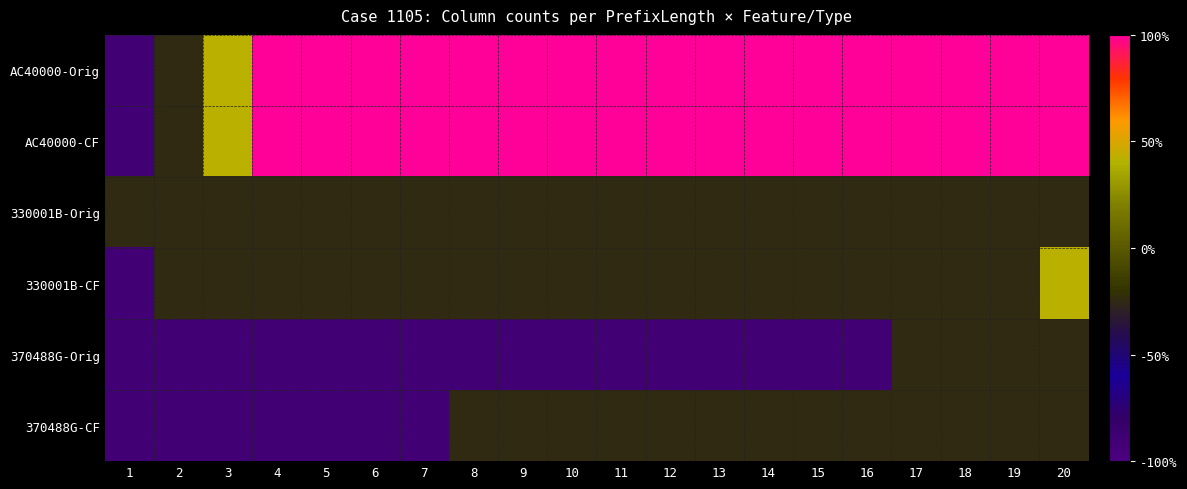

At which category is the sum across all series the highest?

20